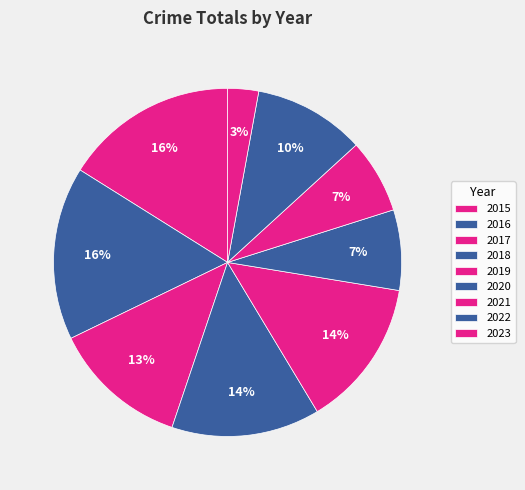

Is it true that 2019 is 14% of the pie?

True